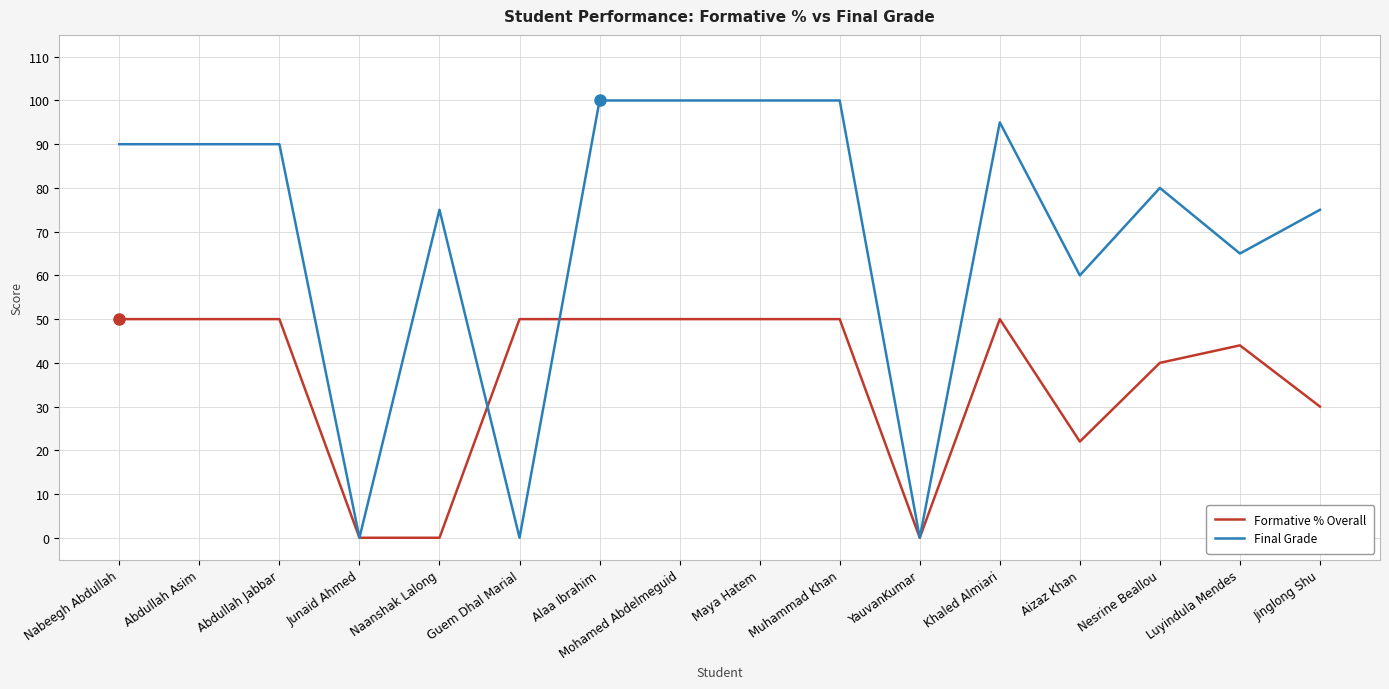

Rank the series by their maximum value, from highest to lowest.

Final Grade, Formative % Overall